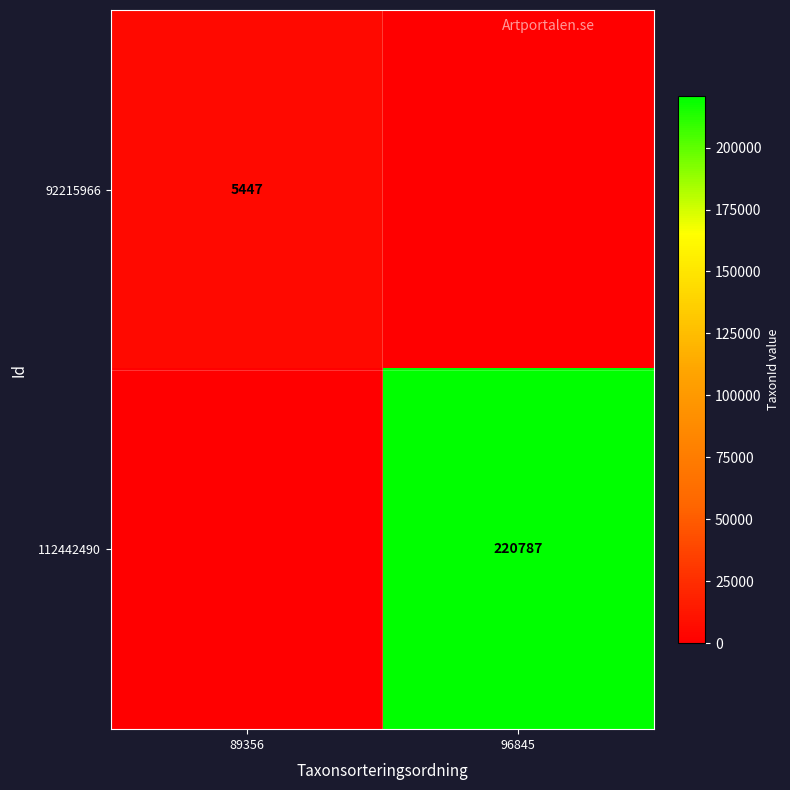

Is it true that 112442490 equals 377567 at 96845?

False